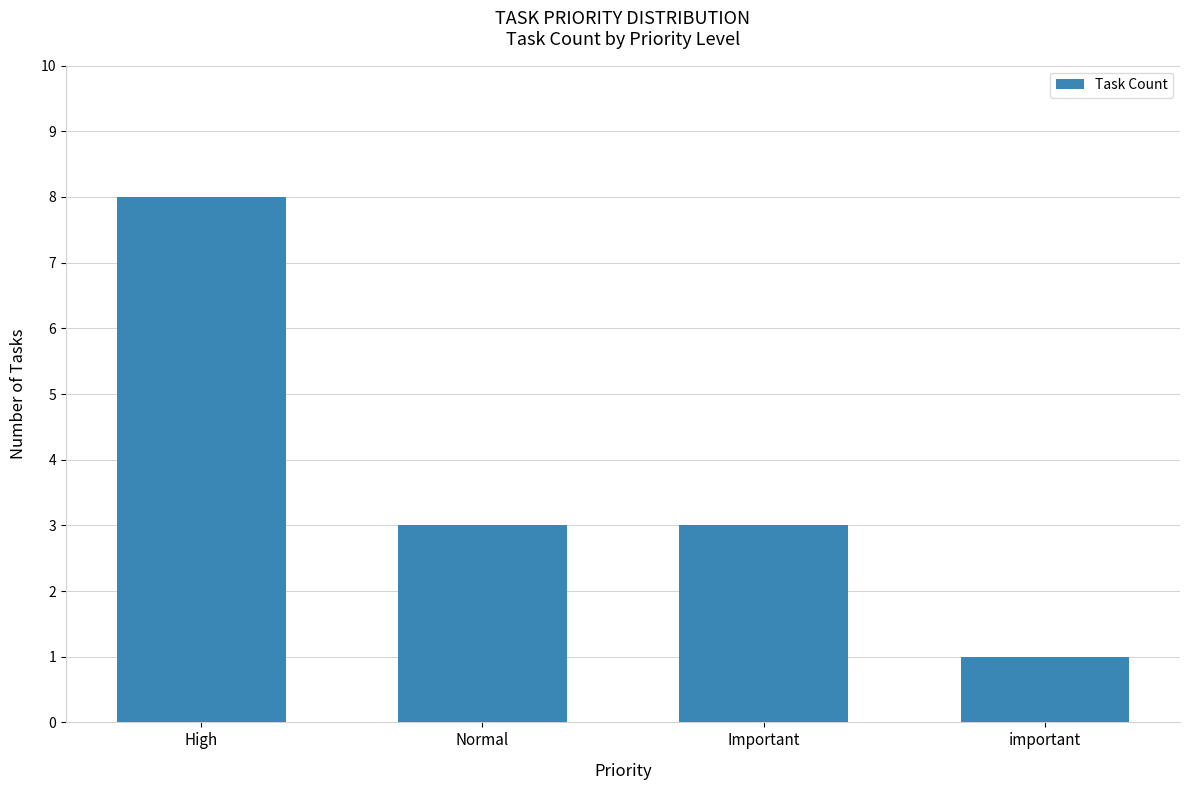

At which category does the chart reach its minimum across all series?

important